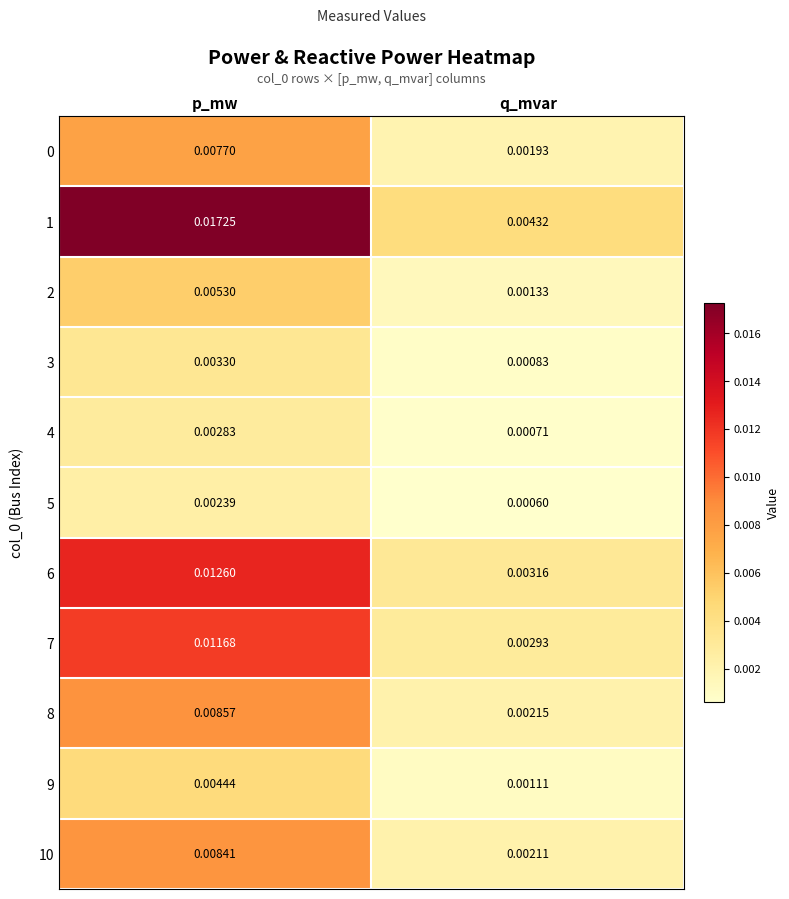

Where is 3 nearest to the value 0?

q_mvar